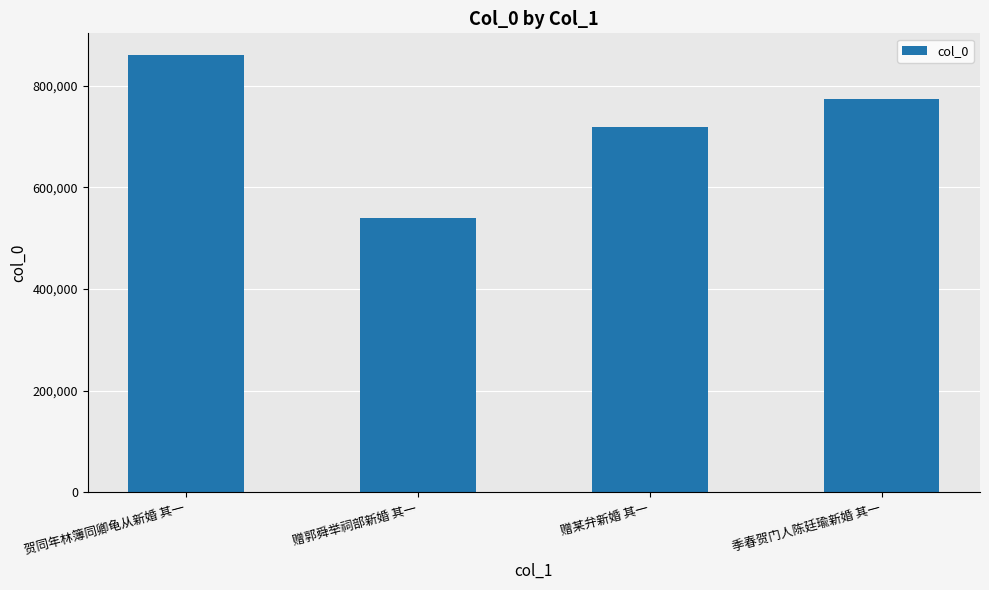

Are the bars horizontal?

No